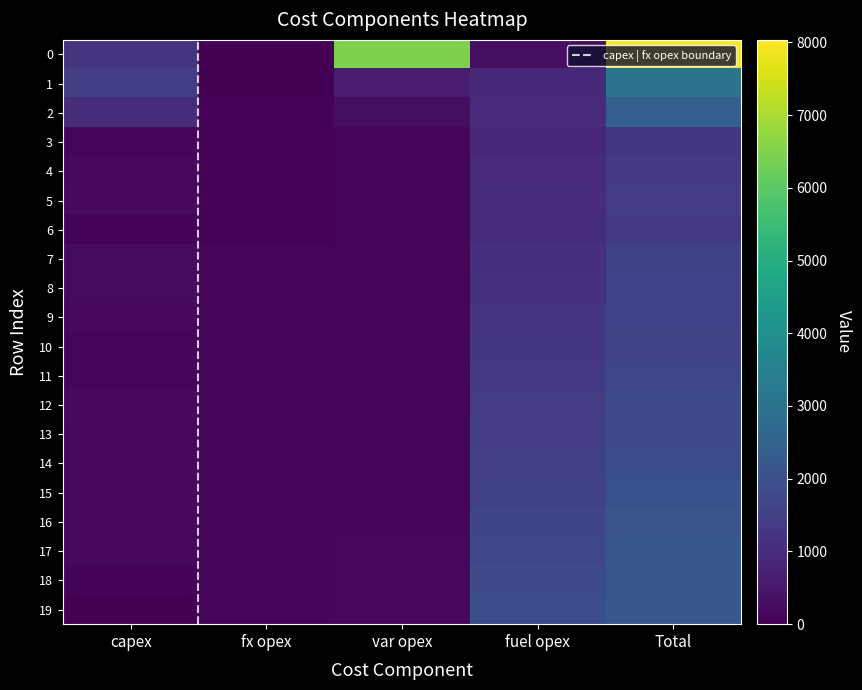

True or false: 10 has a value of 1646 at Total.

True